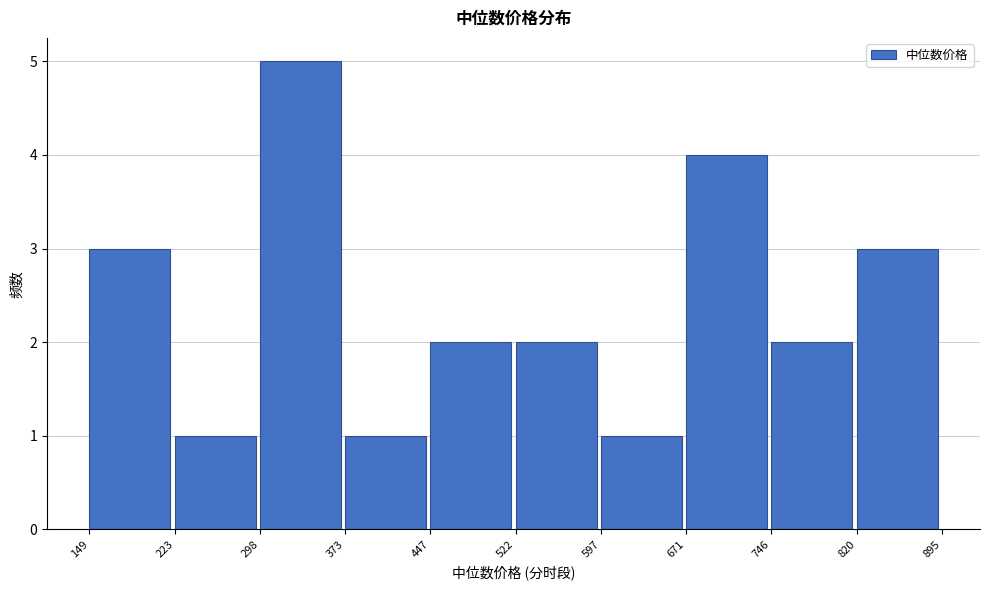

Reading left to right, list every bar in this chart as the range it spans on the x-axis followed by its height. The values are not printed on the chart, so give them approximately, as read against the axis.

149 to 223: 3
223 to 298: 1
298 to 373: 5
373 to 447: 1
447 to 522: 2
522 to 597: 2
597 to 671: 1
671 to 746: 4
746 to 820: 2
820 to 895: 3